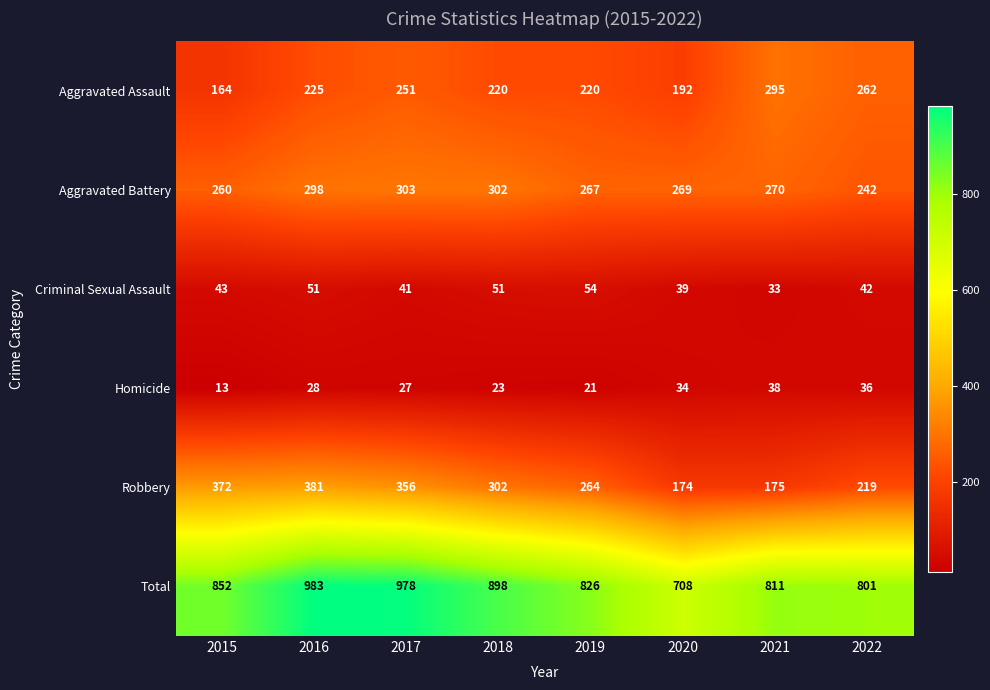

List the series in order of their peak value, highest first.

Total, Robbery, Aggravated Battery, Aggravated Assault, Criminal Sexual Assault, Homicide